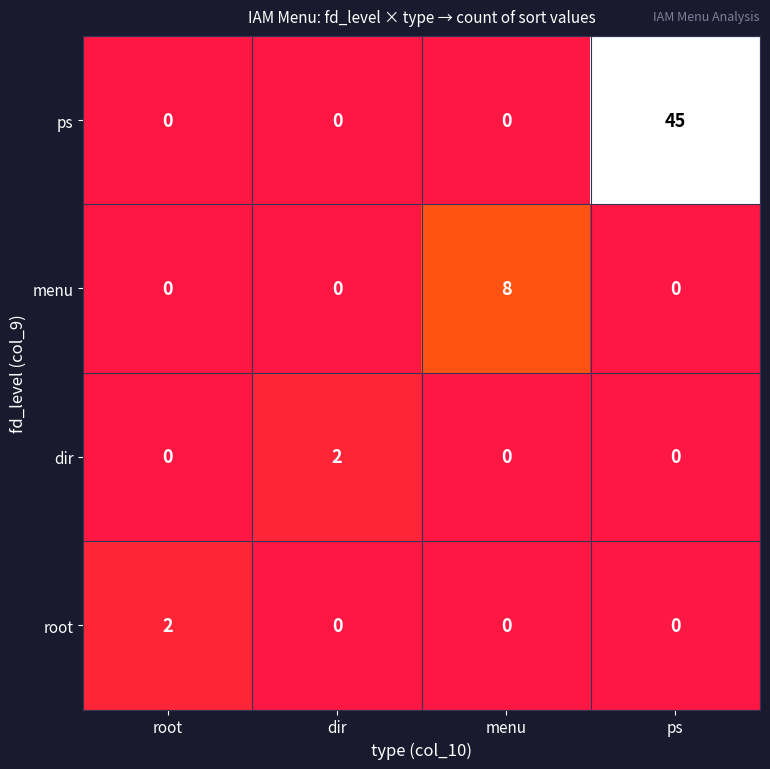

What is the total value across all series at root?

2